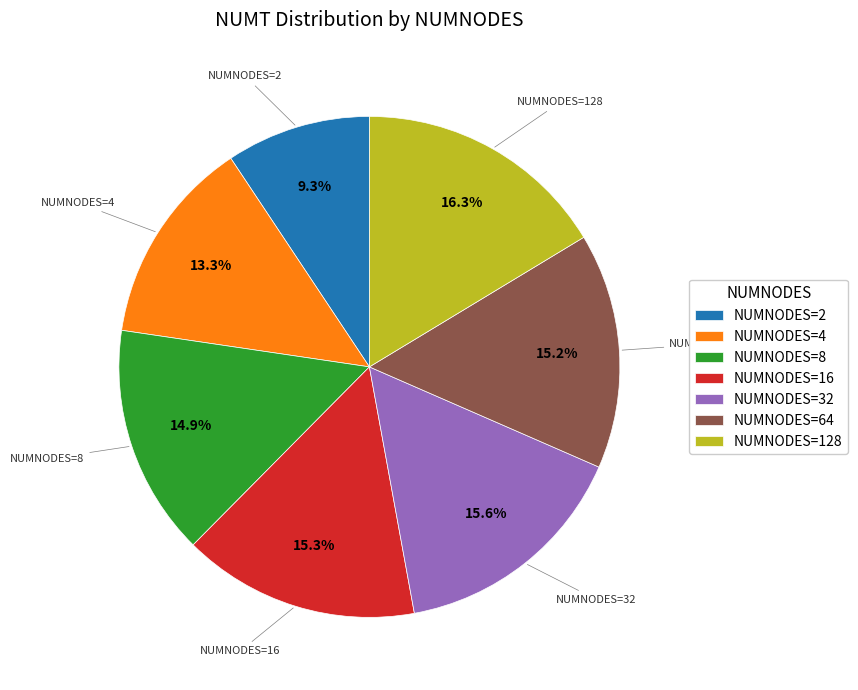

Between NUMNODES=2 and NUMNODES=128, which is larger?

NUMNODES=128